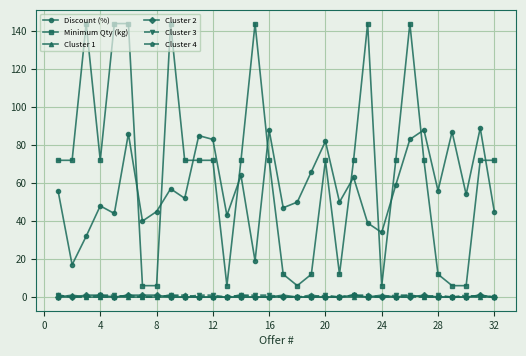

In Discount (%), how many points are higher than both neighbors (excluding endpoints)?

11